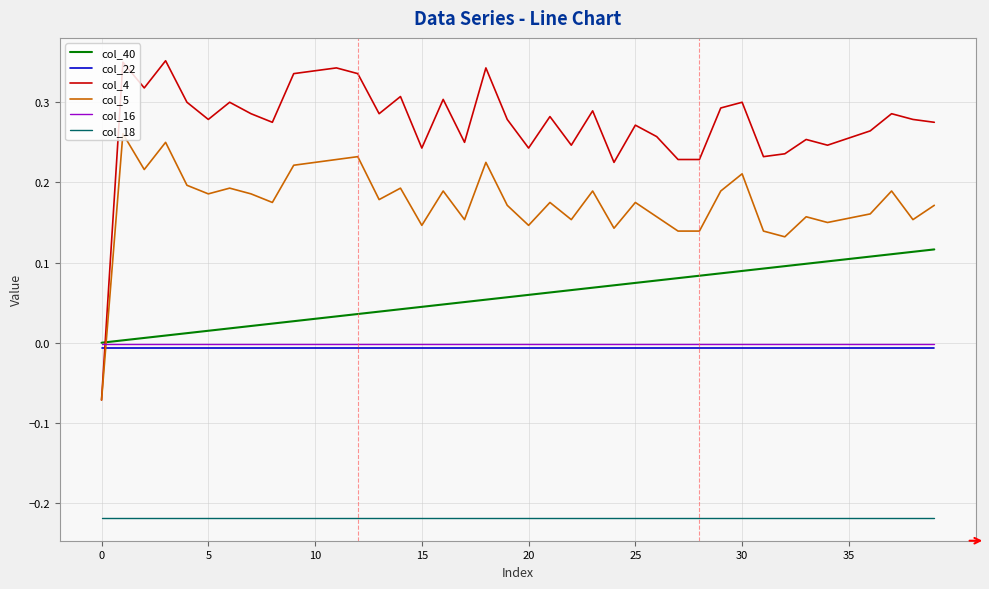

How many intersections are there between col_5 and col_40?

1